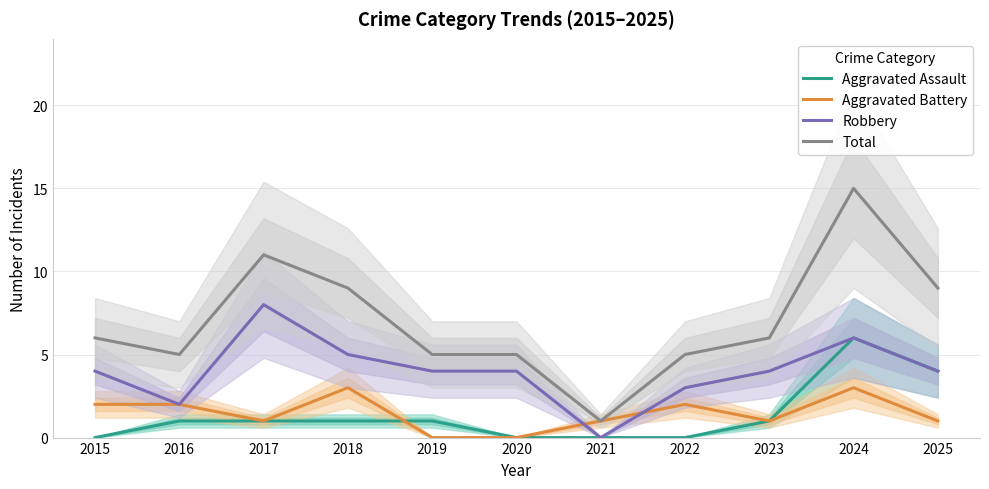

Which series ends up on top after the final intersection of Aggravated Battery and Aggravated Assault?

Aggravated Assault